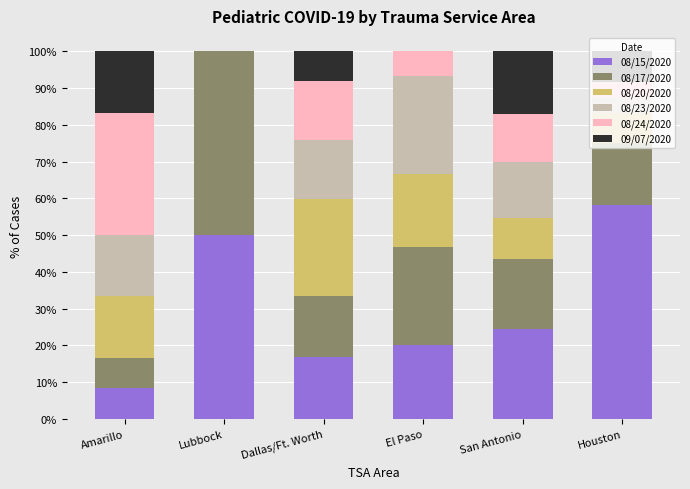

What is the sum of the 08/15/2020 values at San Antonio and El Paso?

44.5